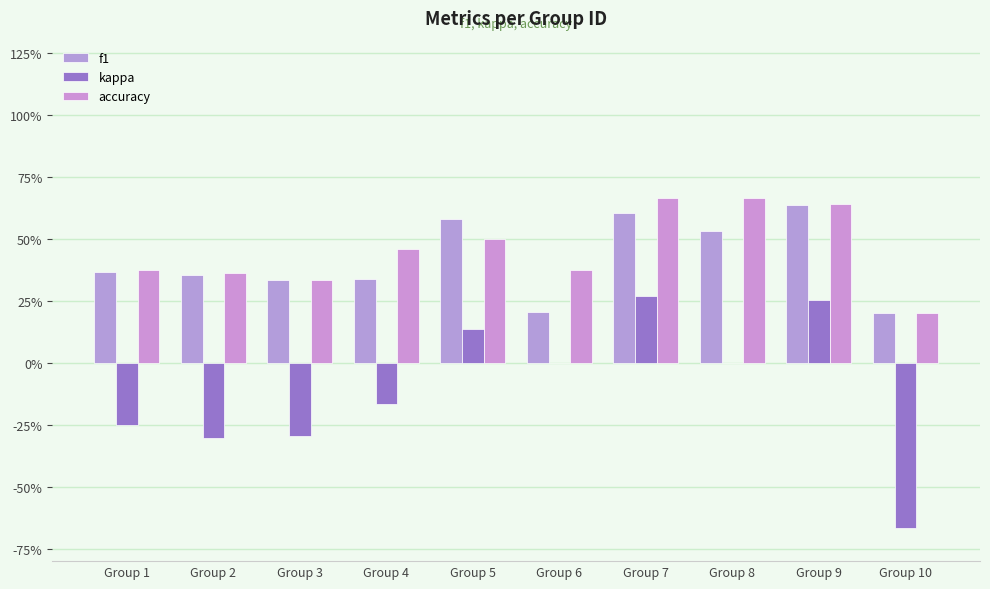

Between Group 5 and Group 10, which is larger?

Group 5